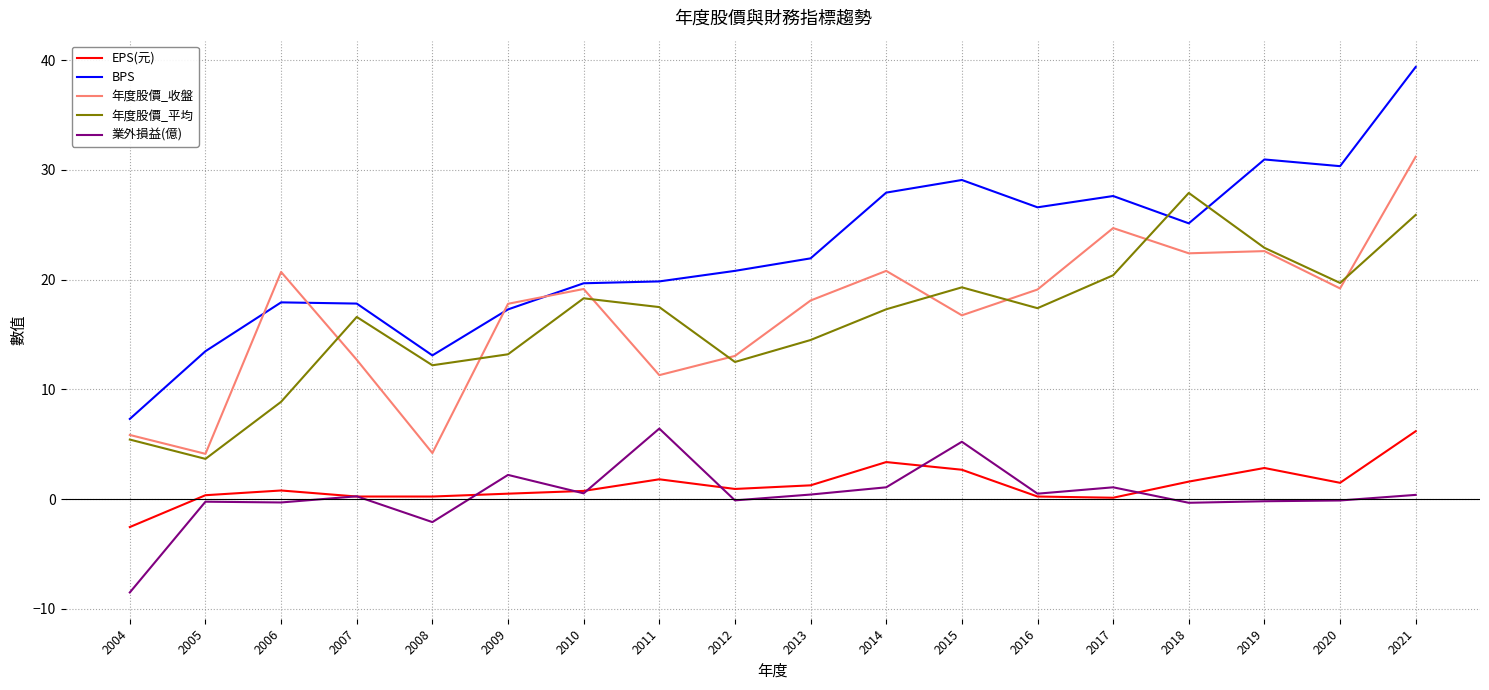

At 2015, list the series in order from smallest to largest.

EPS(元), 業外損益(億), 年度股價_收盤, 年度股價_平均, BPS